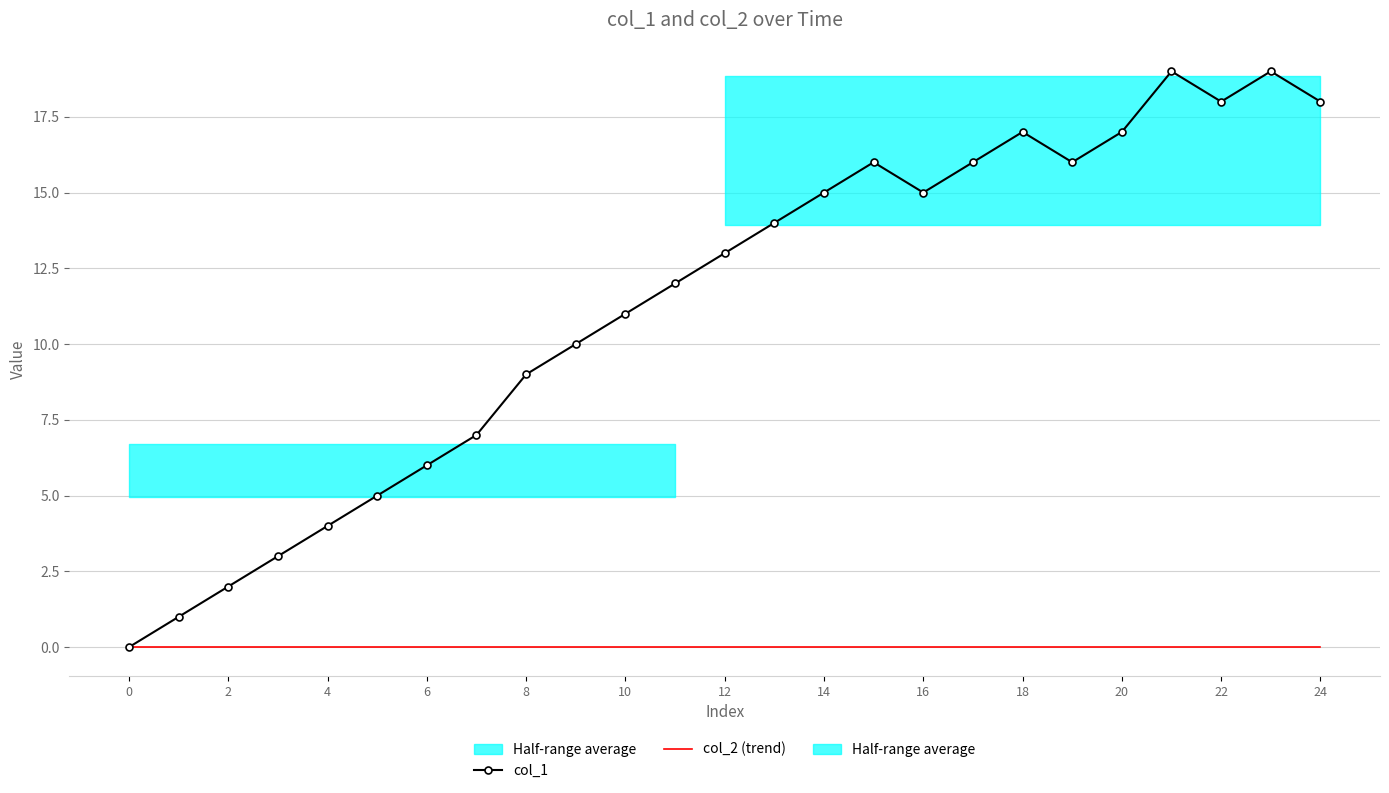

True or false: col_1 has a value of 5 at 17.

False